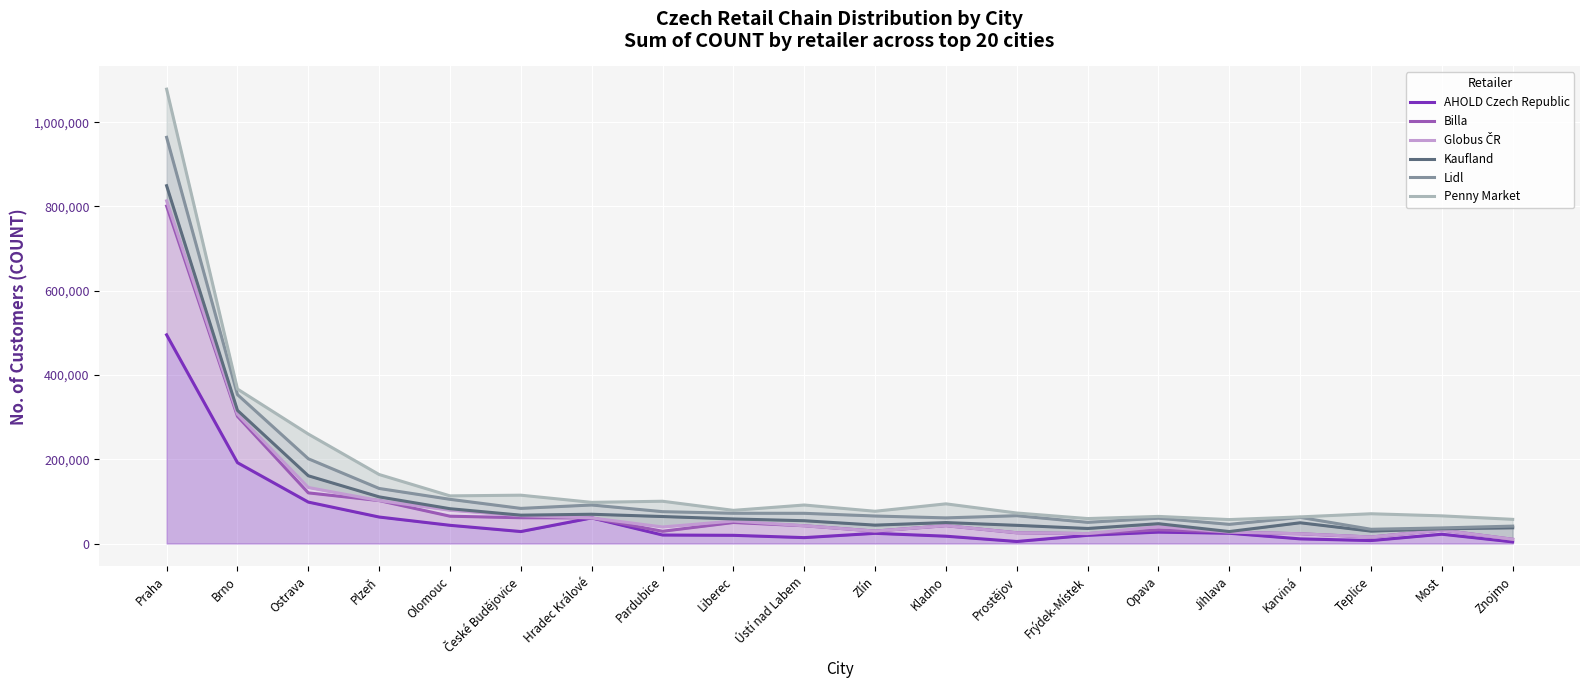

List the labels in order of Globus ČR value, smallest first.

Znojmo, Teplice, Karviná, Frýdek-Místek, Prostějov, Jihlava, Zlín, Most, Pardubice, Opava, Ústí nad Labem, Kladno, Liberec, Hradec Králové, České Budějovice, Olomouc, Plzeň, Ostrava, Brno, Praha